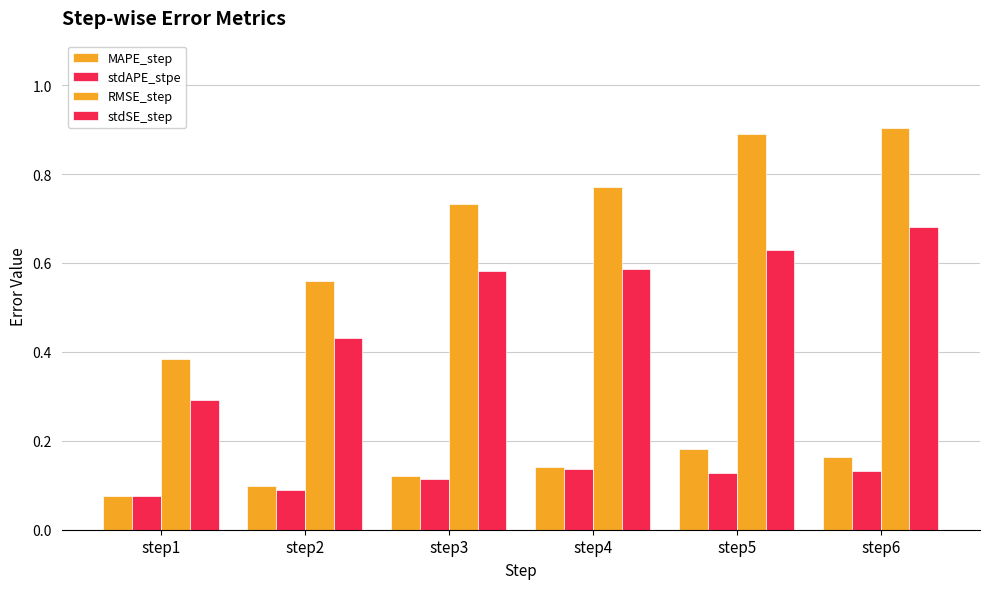

At which category is the sum across all series the highest?

step6